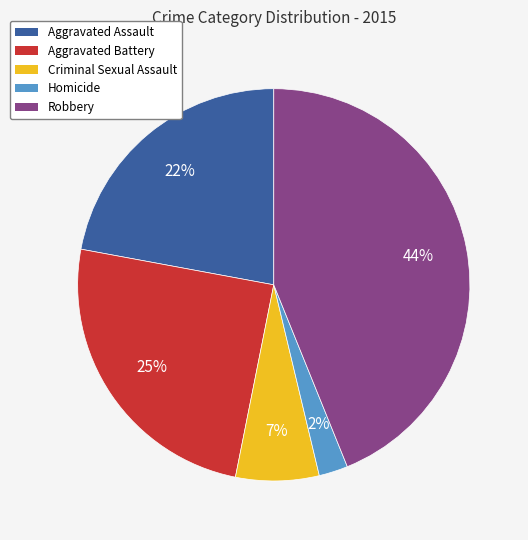

What is the smallest slice in the pie chart?

Homicide